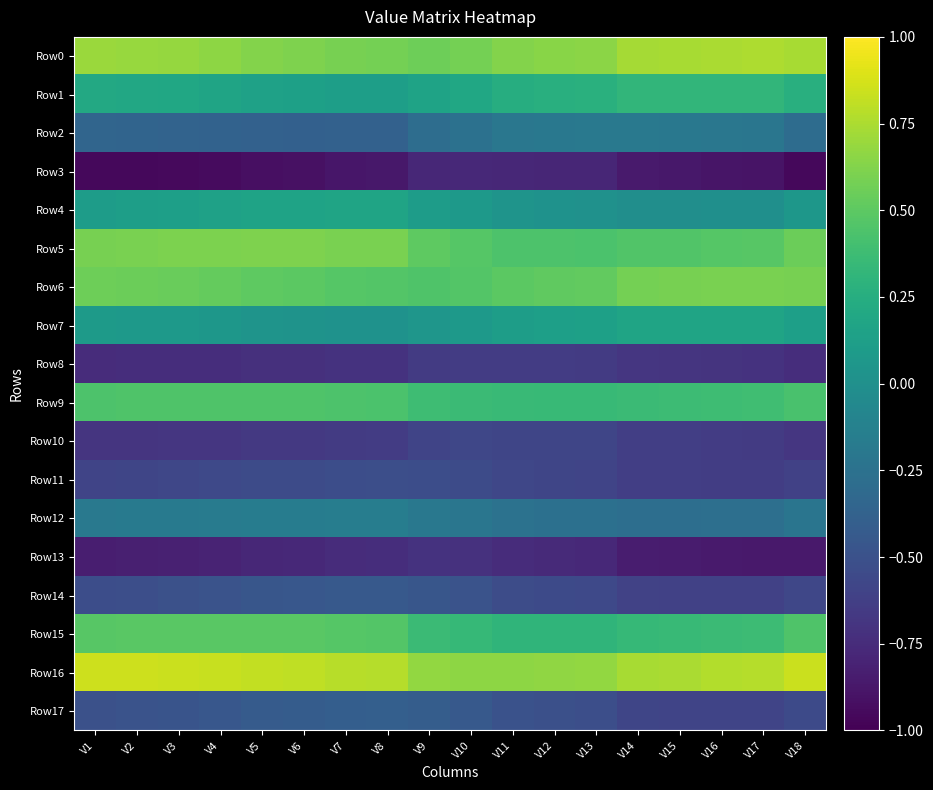

Which has a higher value, V18 or V9?

V18